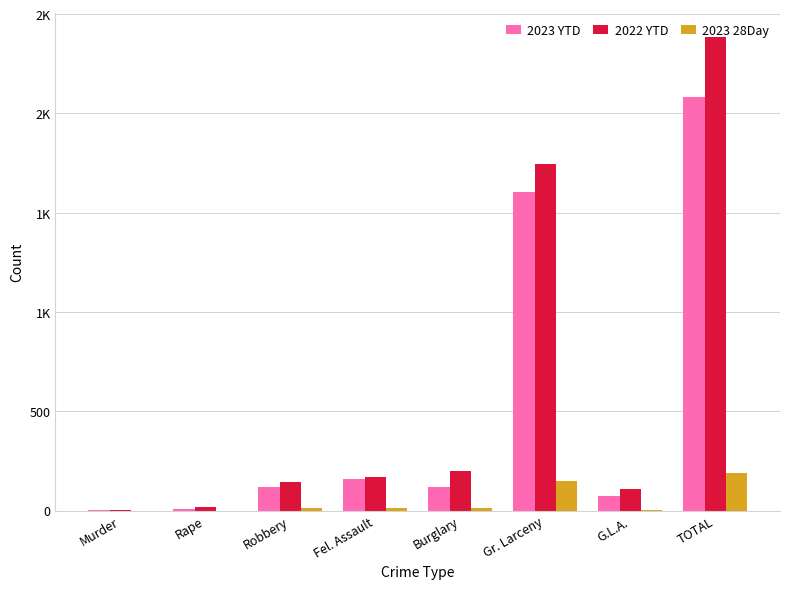

The 2023 YTD series shows 671 at Gr. Larceny. True or false?

False